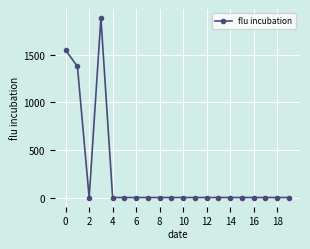

True or false: the data has more than 0 interior local peaks.

True